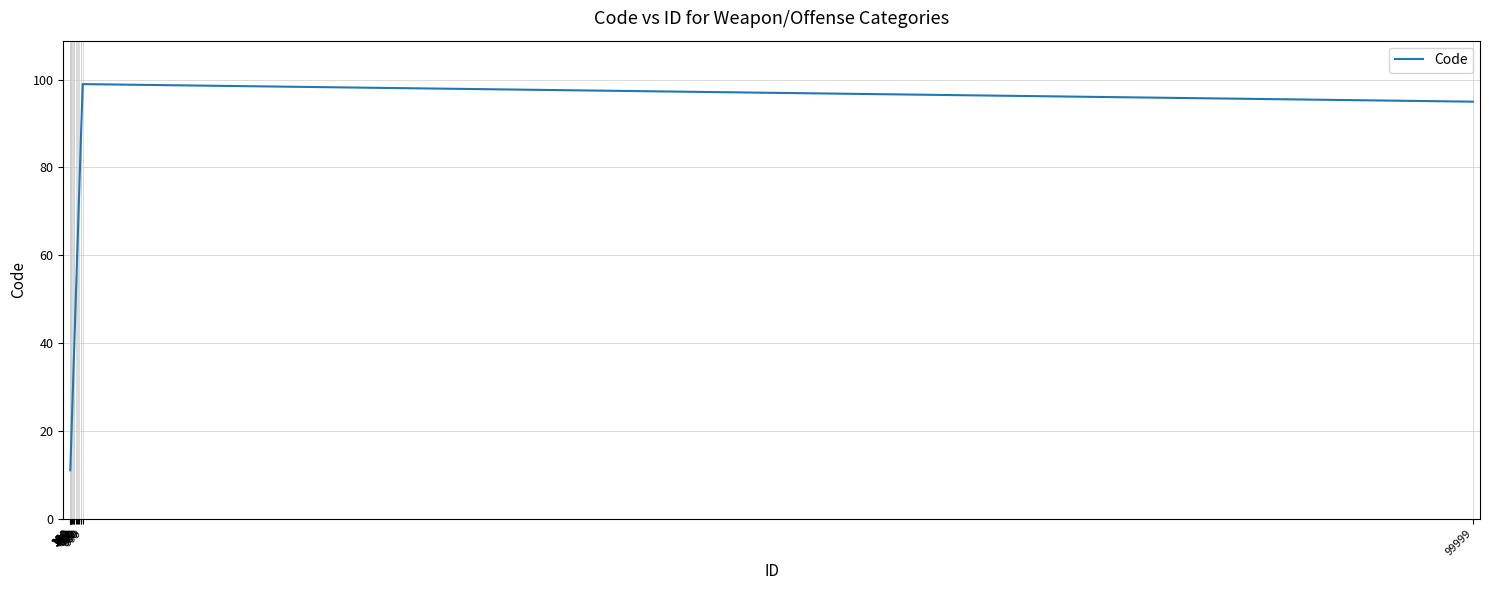

True or false: the data shows 104 at 650.

False